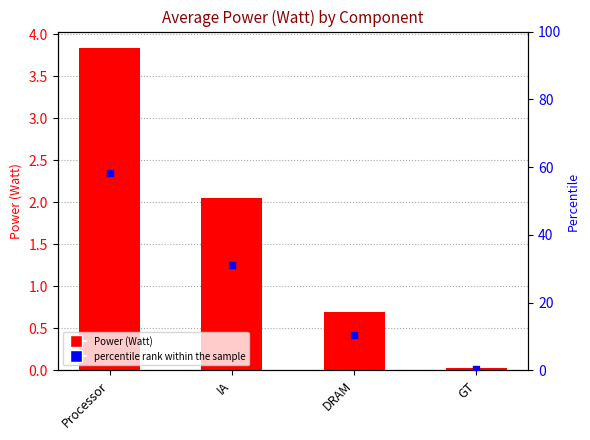

What are all the series names shown in the legend?

Power (Watt), percentile rank within the sample